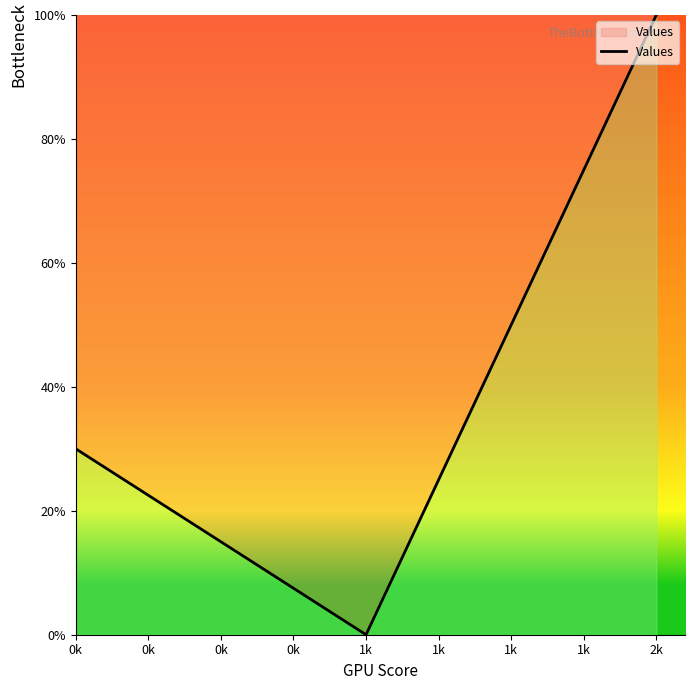

Rank the categories by value from lowest to highest.

1k, 0k, 2k